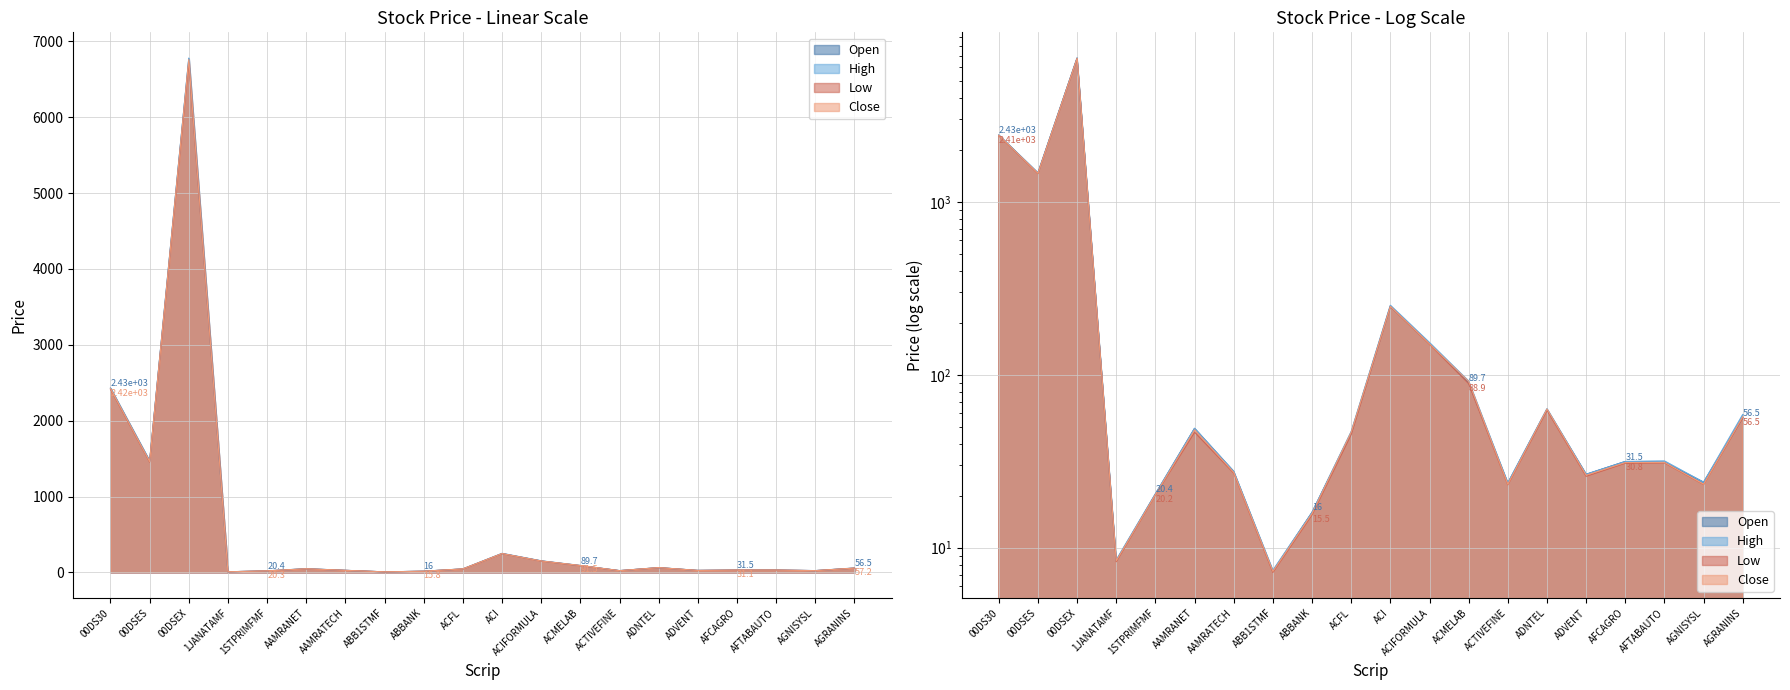

How many lines are shown in the chart?

4